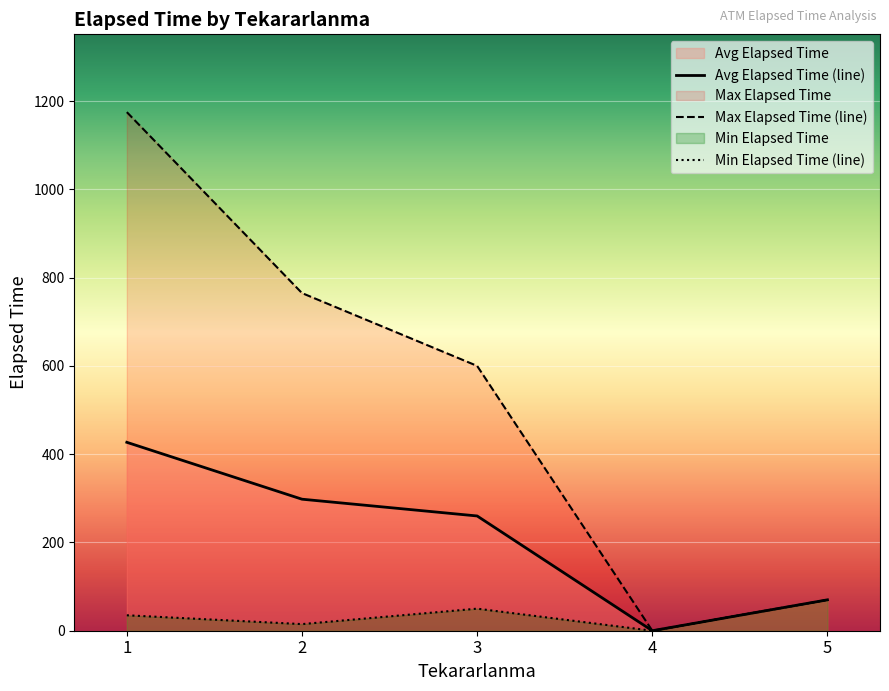

What is the spread (max minus min) of values at 1?

1140.0